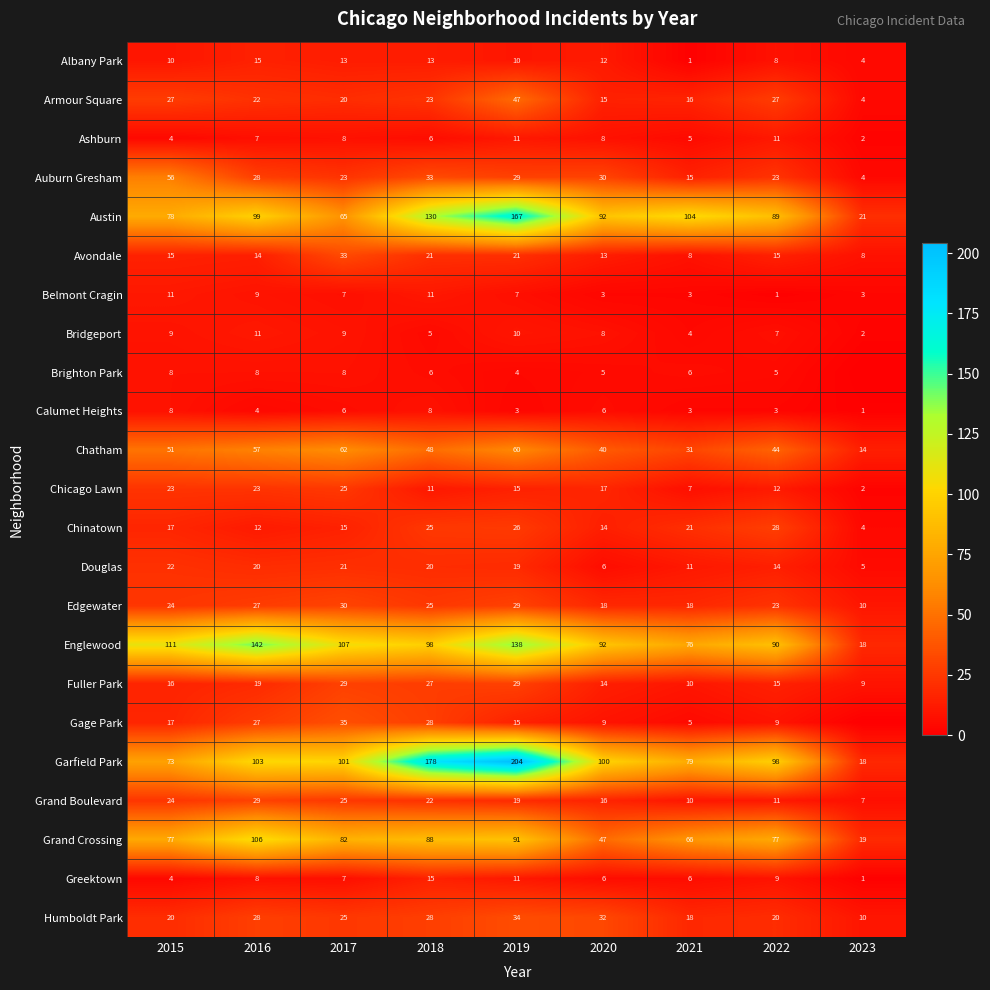

What is the minimum value for Armour Square?

4